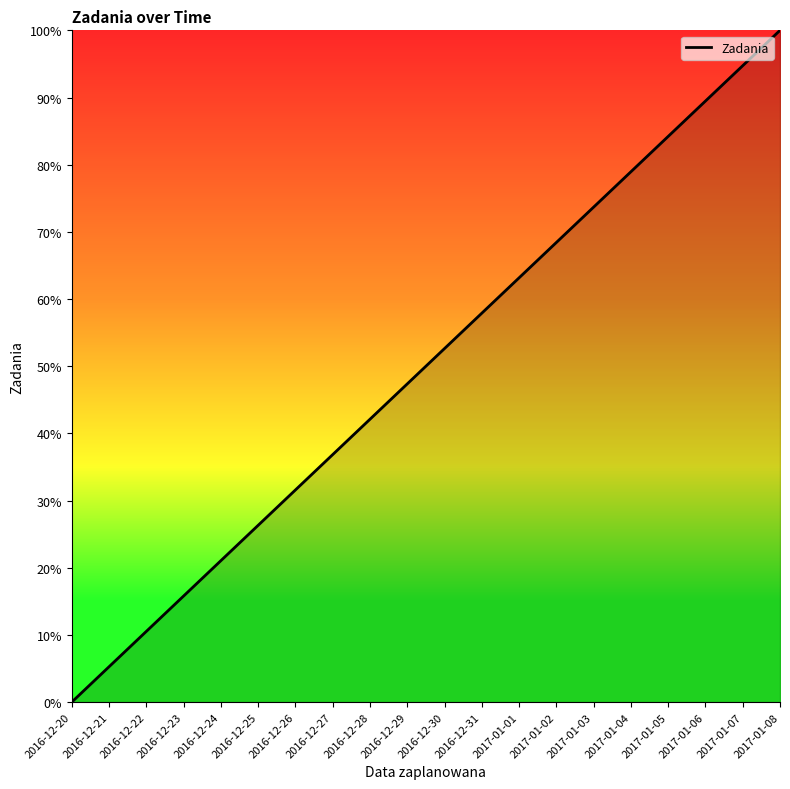

Approximately how many times larger is the value at 2016-12-25 compared to 2017-01-07?

0.3